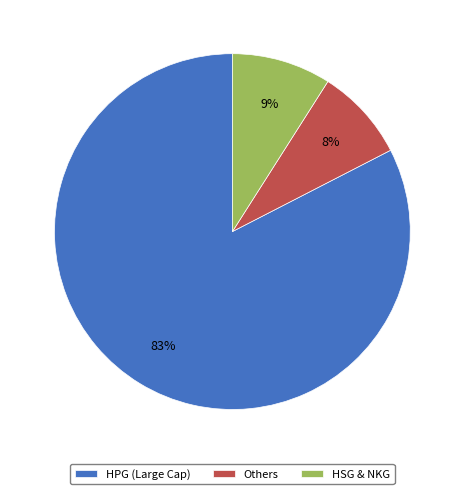

To the nearest percent, what is the difference between the HSG & NKG and Others slice percentages?

1%